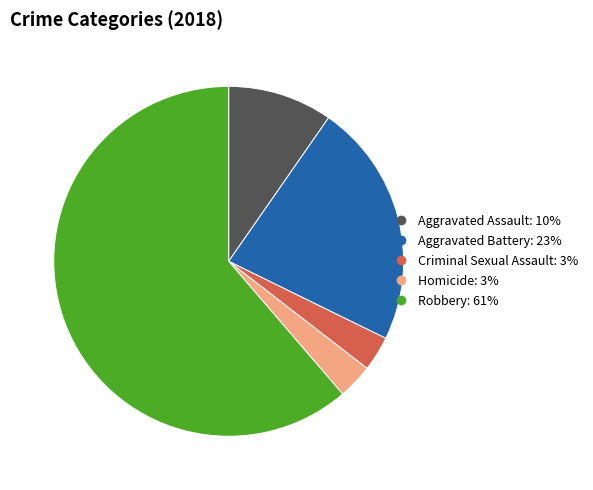

Combined, do Aggravated Battery and Homicide account for over 50%?

No